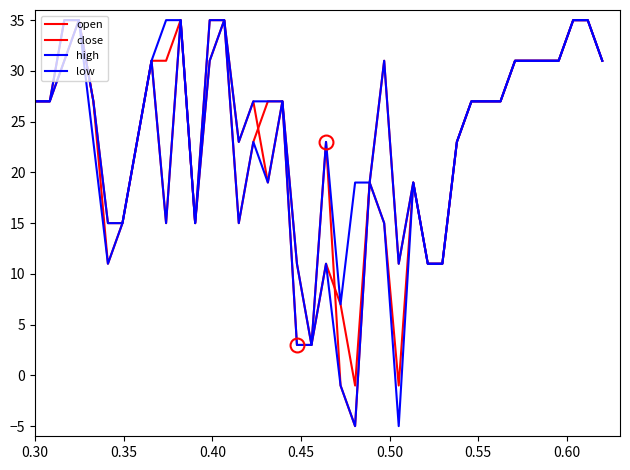

Where does the low series first go above 22?

0.30